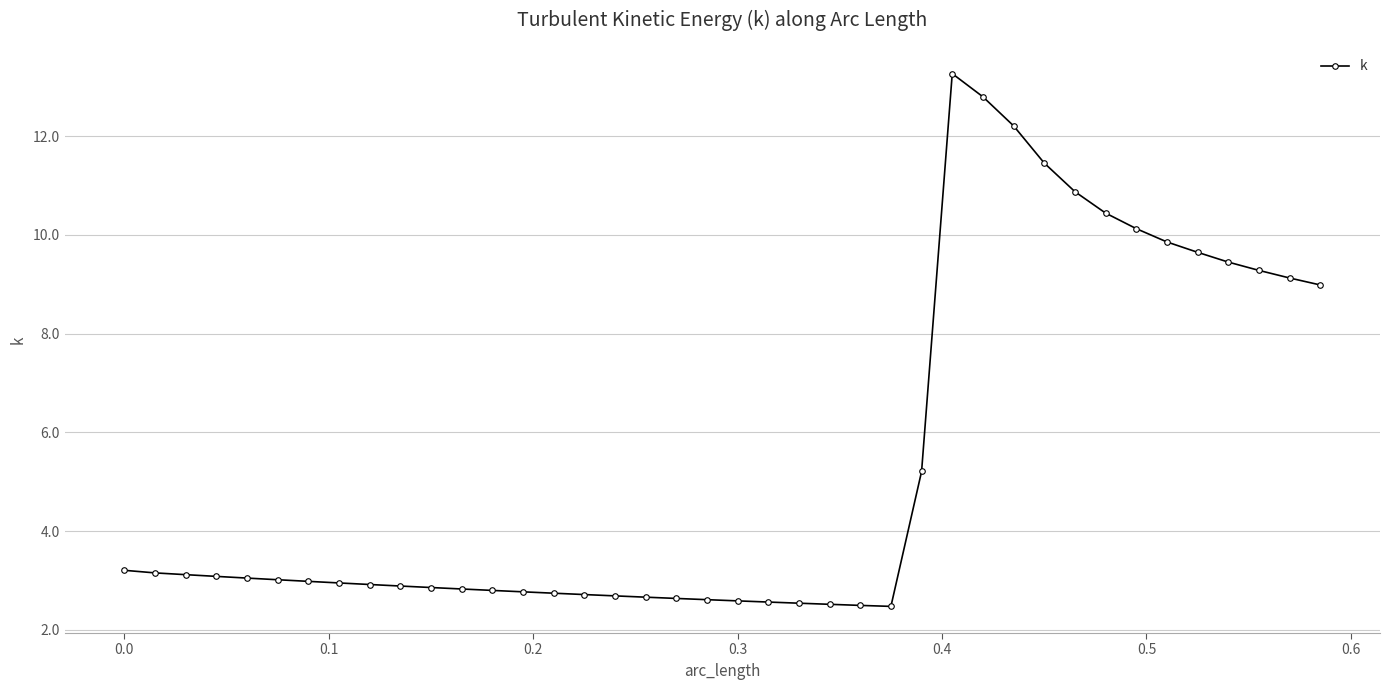

What is the average value?

5.4